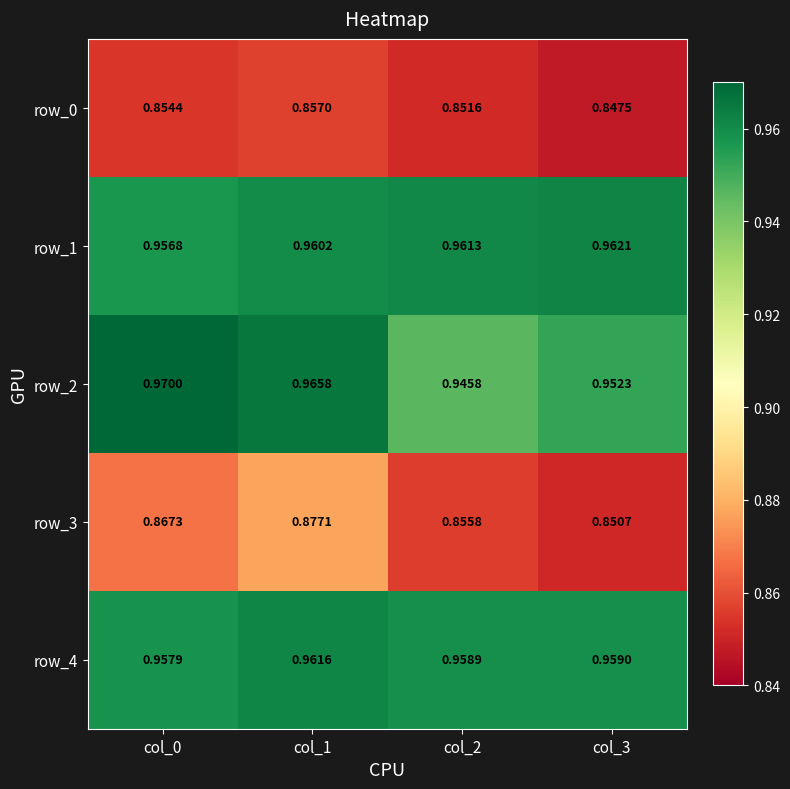

Is the value of row_0 at col_0 greater than the value of row_1 at col_3?

No